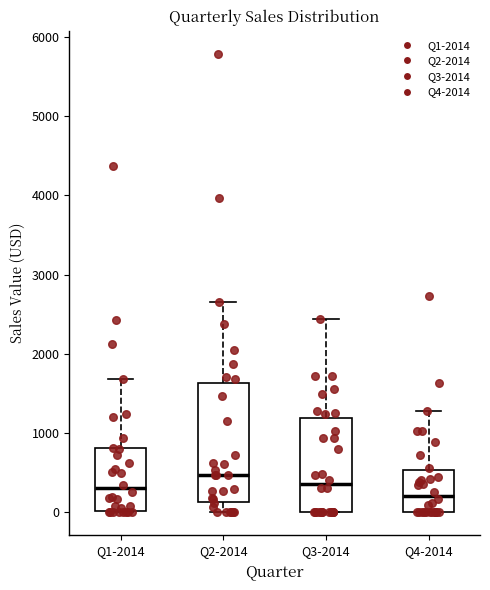

Reading left to right, transcribe this box plot: for each box, give where its median line is, the range the box spans, and where its two whiskers end, as read against the y-axis. The values are not printed on the chart, so give them approximately, as read against the axis.

Q1-2014: median 300, box 0 to 800, whiskers 0 to 1700
Q2-2014: median 500, box 100 to 1600, whiskers 0 to 2700
Q3-2014: median 400, box 0 to 1200, whiskers 0 to 2400
Q4-2014: median 200, box 0 to 500, whiskers 0 to 1300